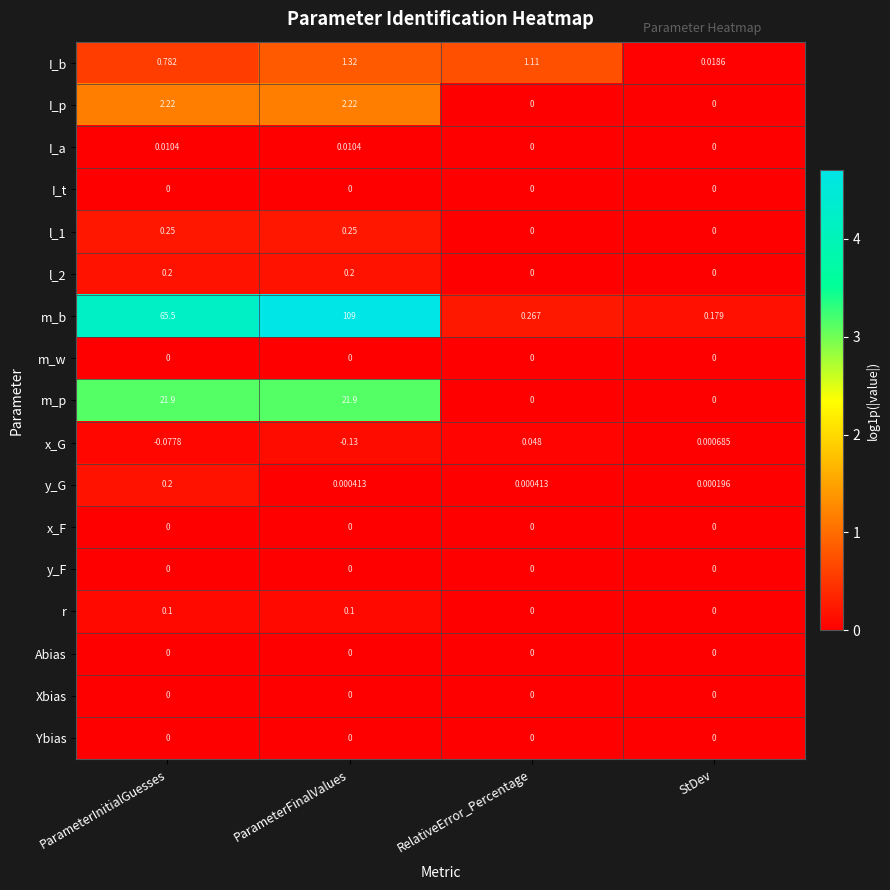

Where is x_G nearest to the value 0?

StDev